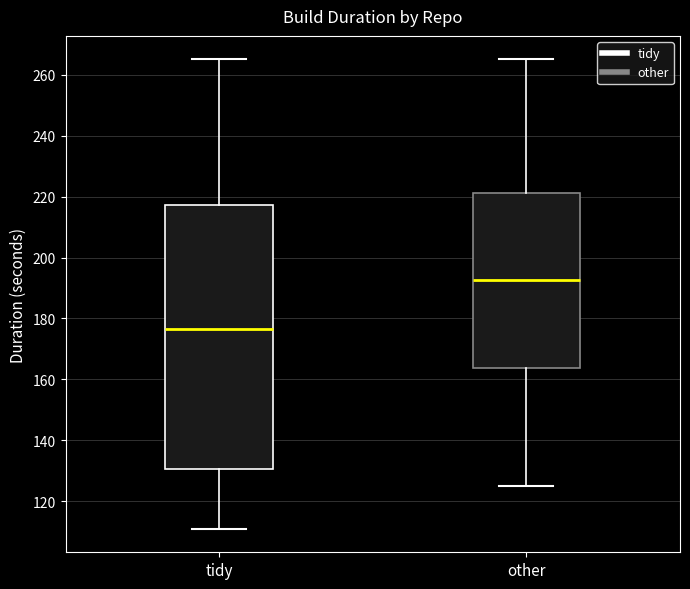

Reading left to right, read every box against the y-axis: the position of its median line, the range the box covers, and the ends of its whiskers. The values are not printed on the chart, so give them approximately, as read against the axis.

tidy: median 176, box 130 to 218, whiskers 112 to 266
other: median 192, box 164 to 222, whiskers 126 to 266